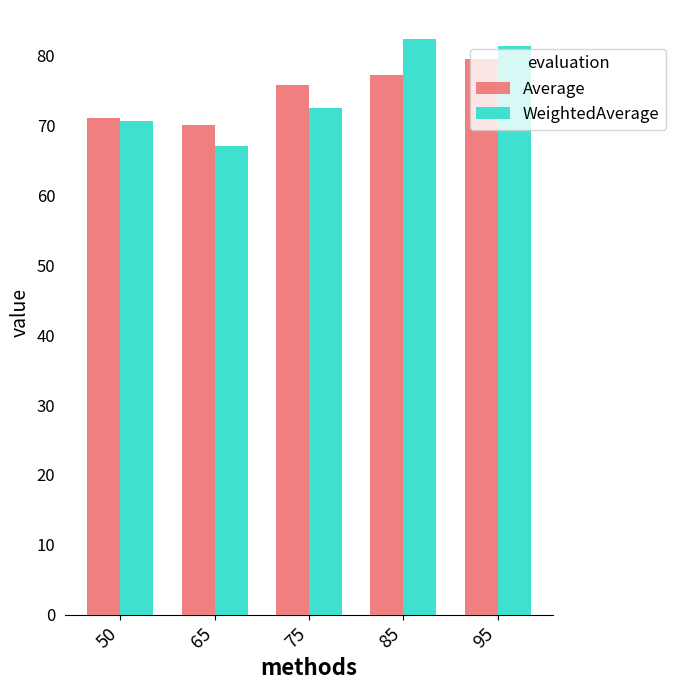

At which label is Average closest to 74?

75